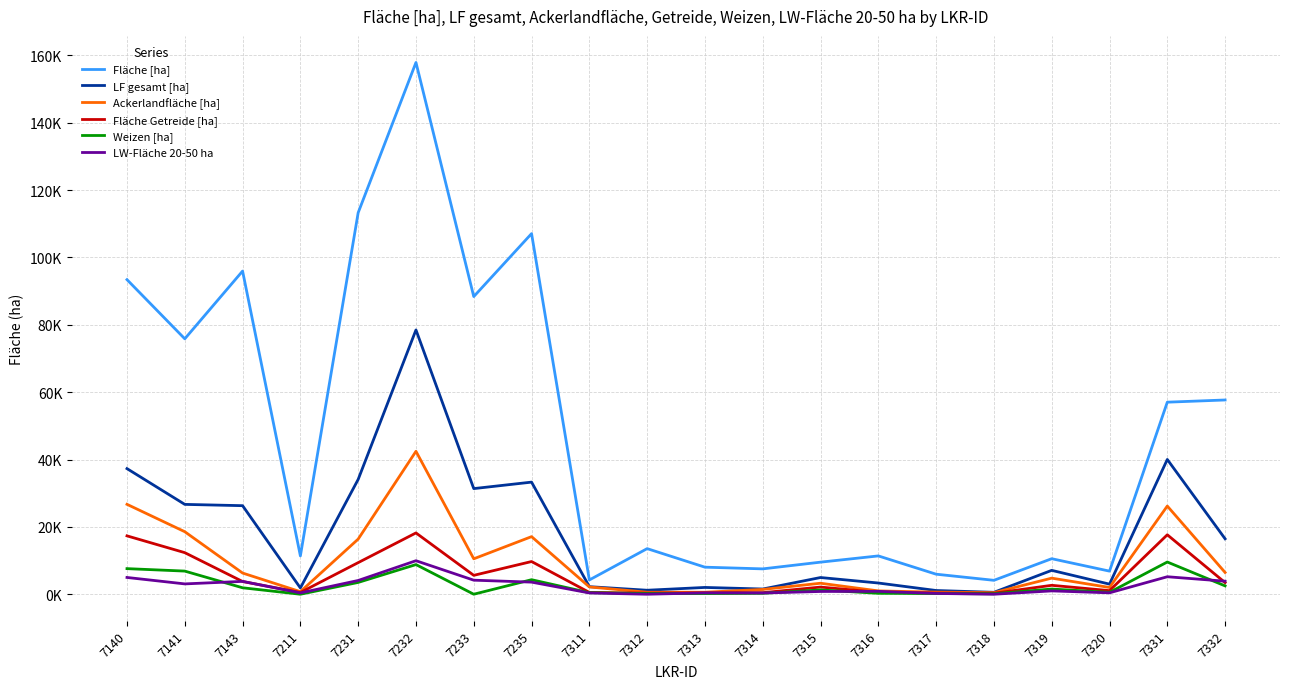

Does the chart display data point markers on the line(s)?

No